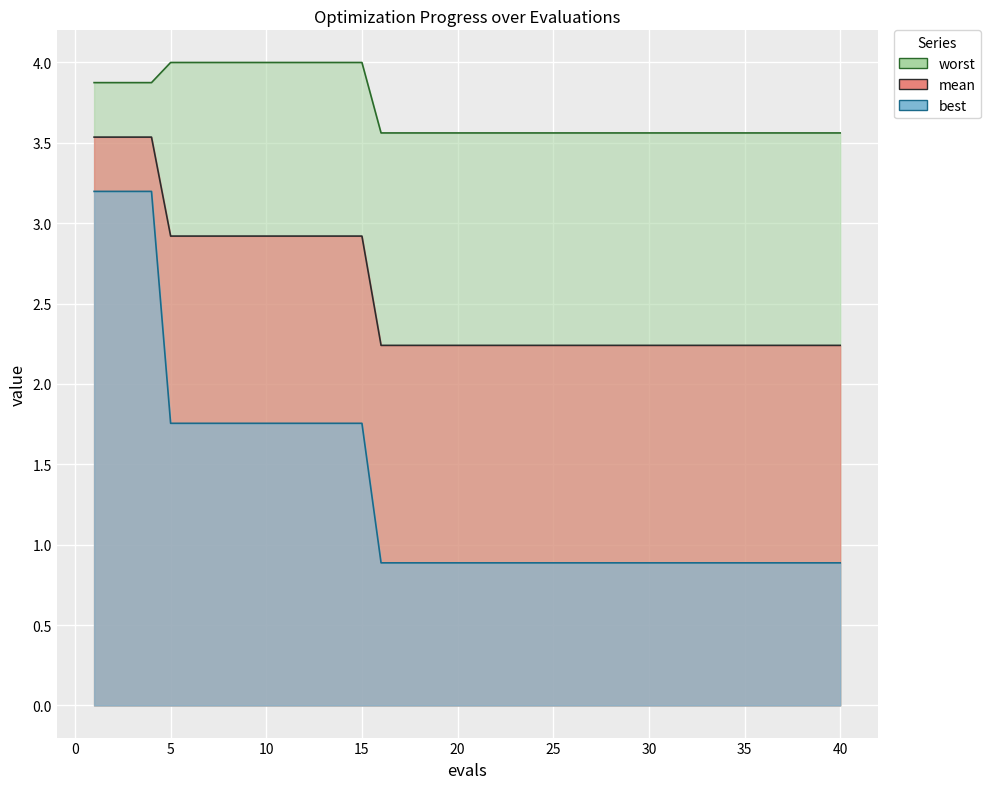

True or false: best has a value of 1.2 at 12.

False